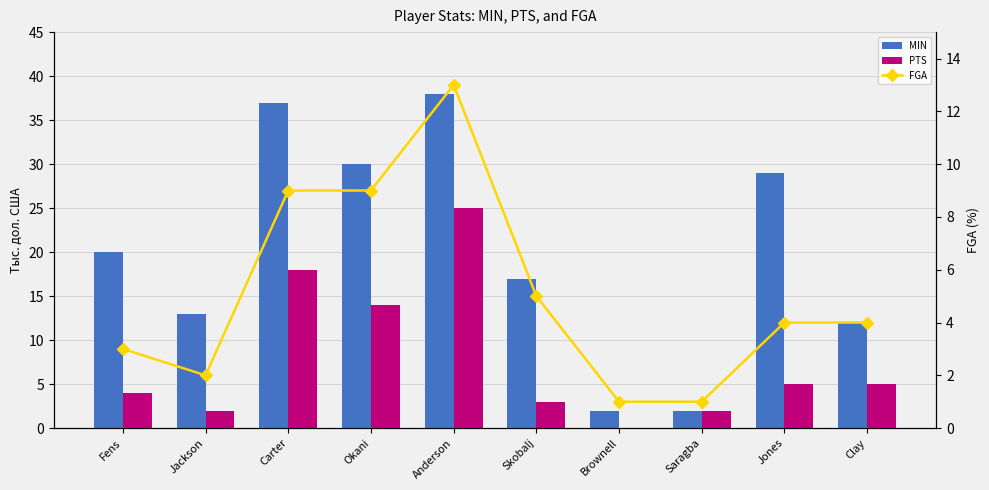

Reading left to right, transcribe all the data shown in this chart.

MIN: Fens=20	Jackson=13	Carter=37	Okani=30	Anderson=38	Skobalj=17	Brownell=2	Saragba=2	Jones=29	Clay=12
PTS: Fens=4	Jackson=2	Carter=18	Okani=14	Anderson=25	Skobalj=3	Brownell=0	Saragba=2	Jones=5	Clay=5
FGA: Fens=3	Jackson=2	Carter=9	Okani=9	Anderson=13	Skobalj=5	Brownell=1	Saragba=1	Jones=4	Clay=4